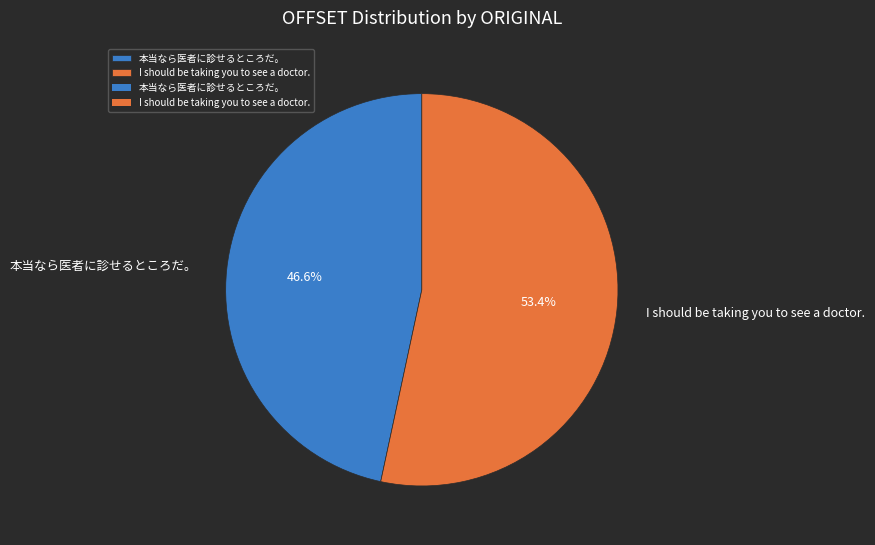

To the nearest percent, what percentage of the pie is 本当なら医者に診せるところだ。?

47%